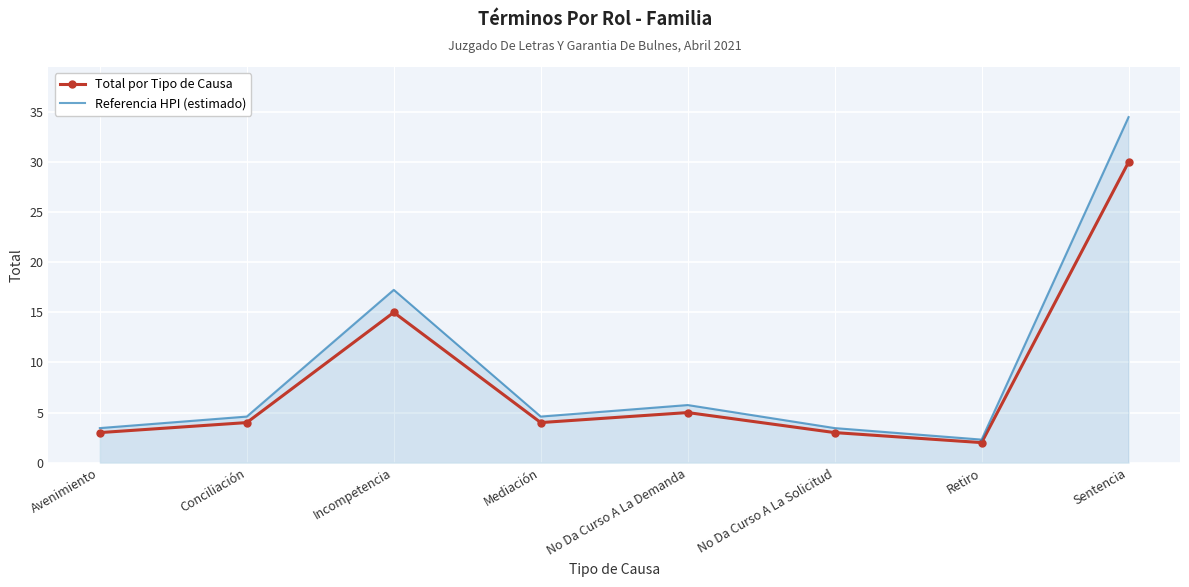

What is the total value across all series at No Da Curso A La Demanda?

10.8